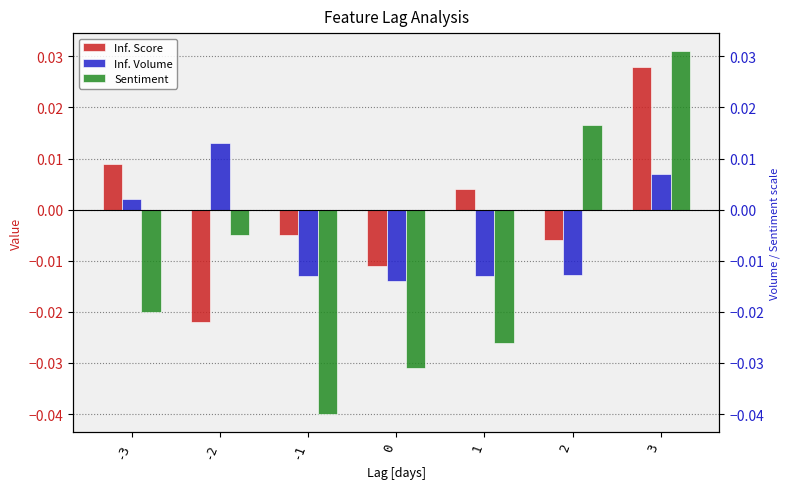

How many values in the Sentiment series exceed 0?

2